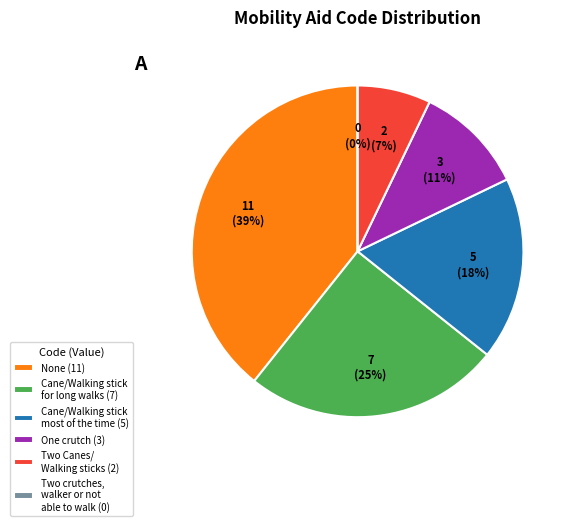

Does 0 represent more than half of the total?

No